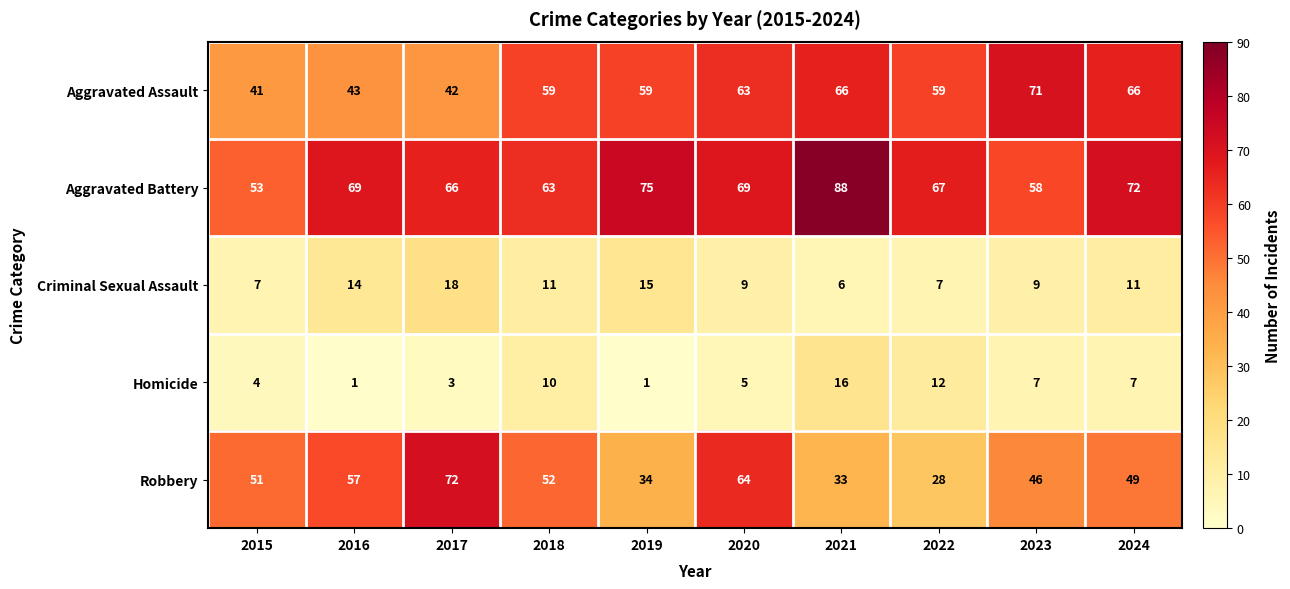

What is the greatest value displayed?

88